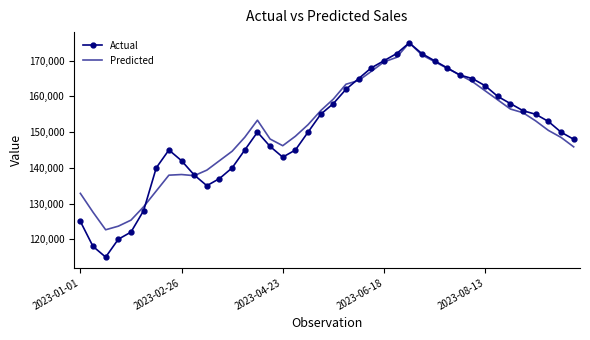

What is the highest value of the Predicted series?

175019.9